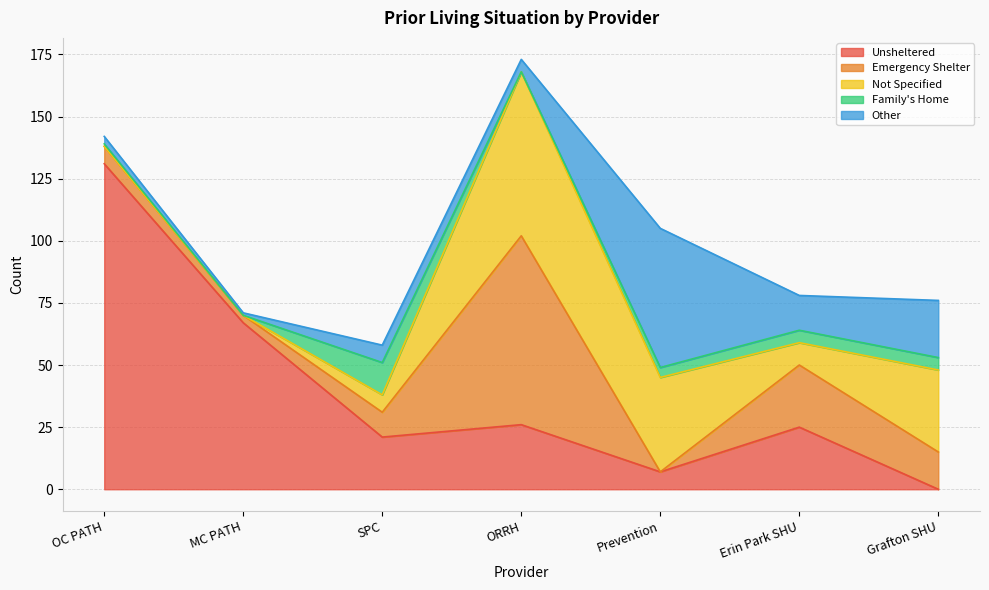

What is the label of the 6th point from the right?

MC PATH